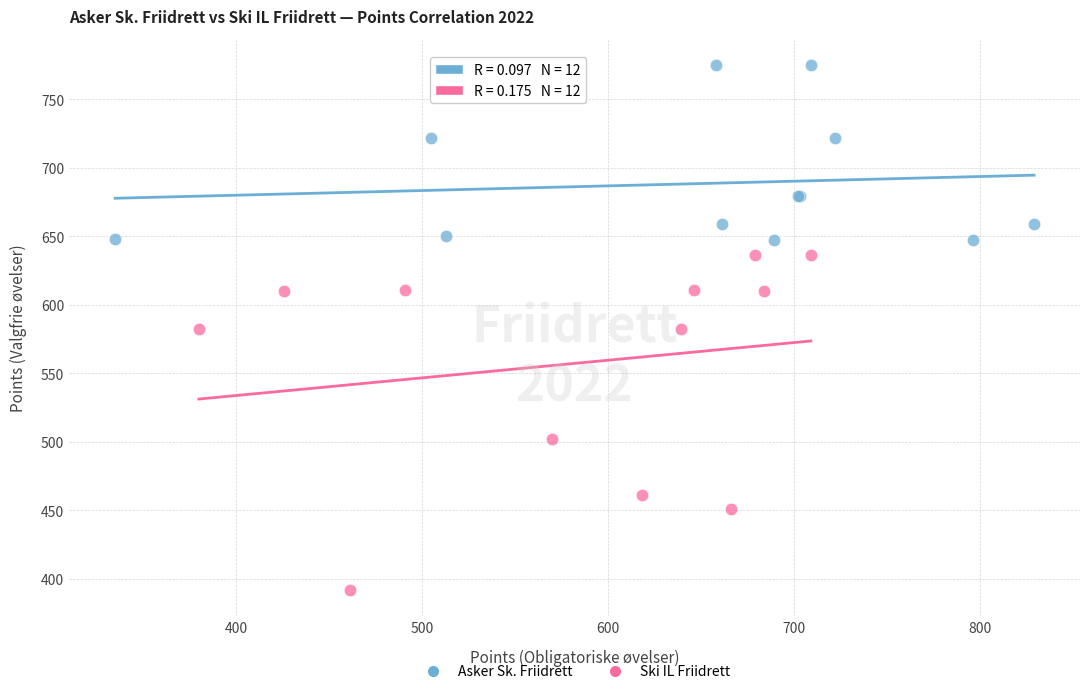

Which series reaches the maximum Y coordinate?

Asker Sk. Friidrett